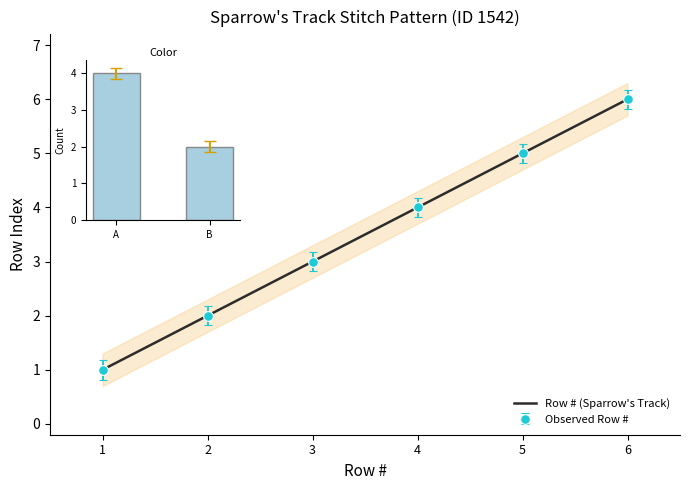

Does the chart contain any negative values?

No